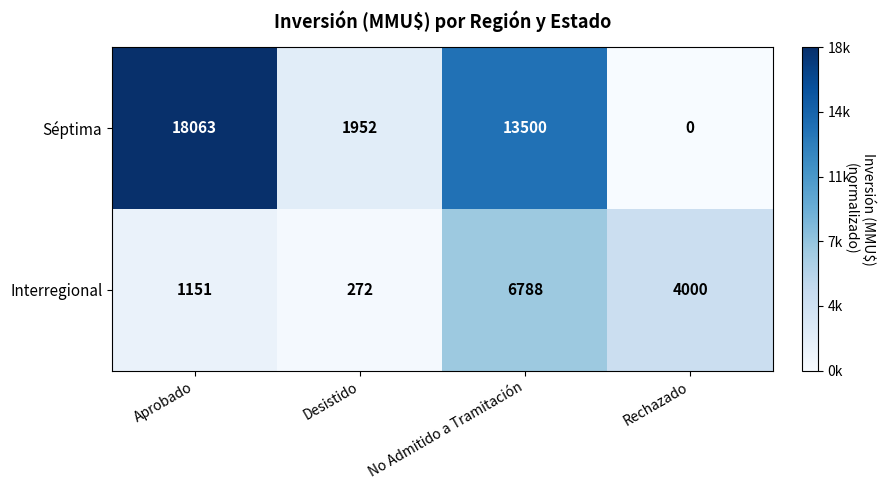

What is the spread (max minus min) of values at No Admitido a Tramitación?

6712